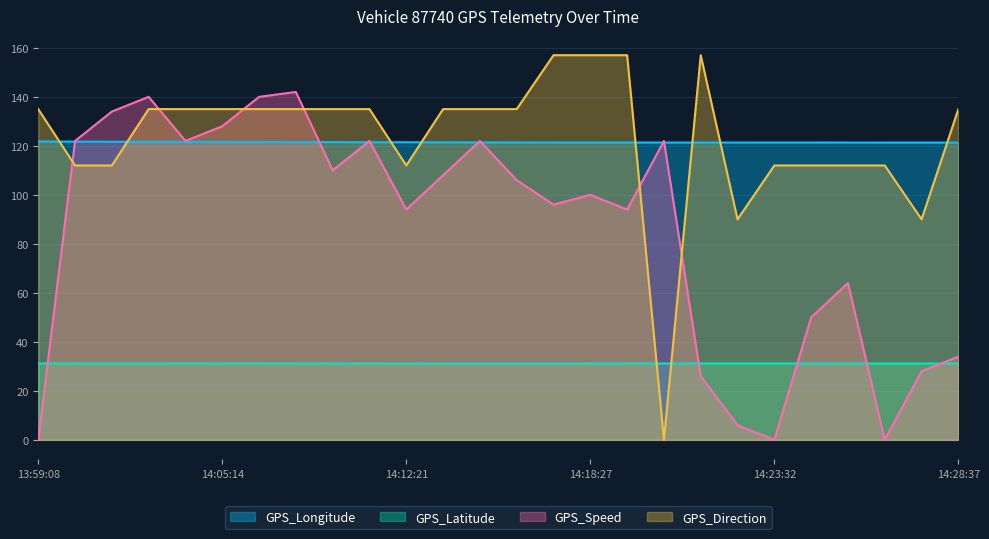

Between 14:24:33 and 14:02:11, which is larger?

14:02:11